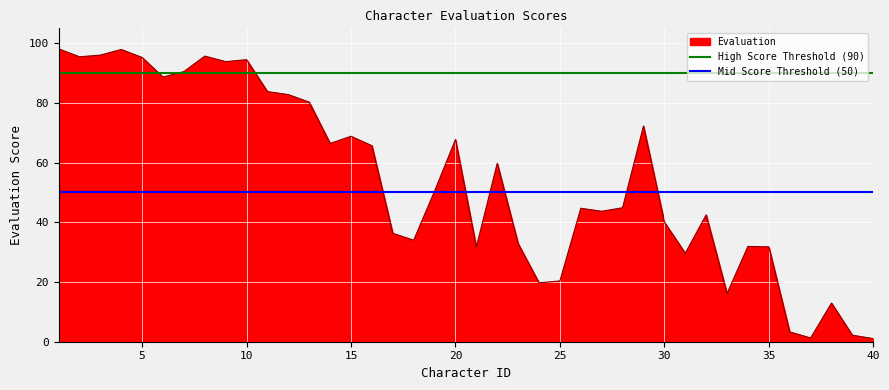

The Evaluation series shows 20.4 at 25. True or false?

True